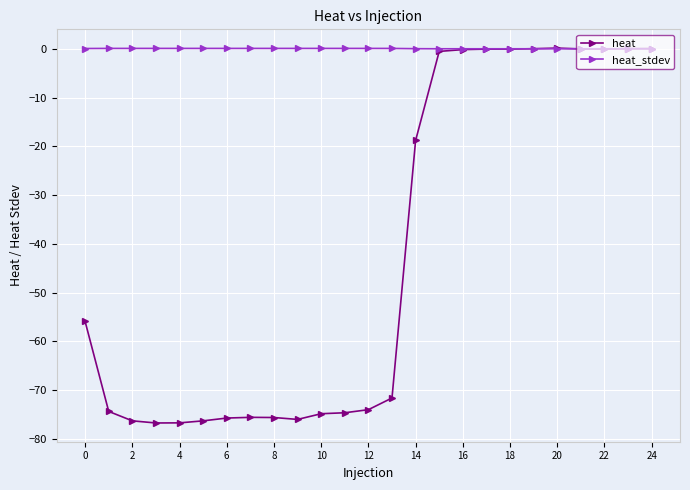

What is the maximum value shown in the chart?

0.1